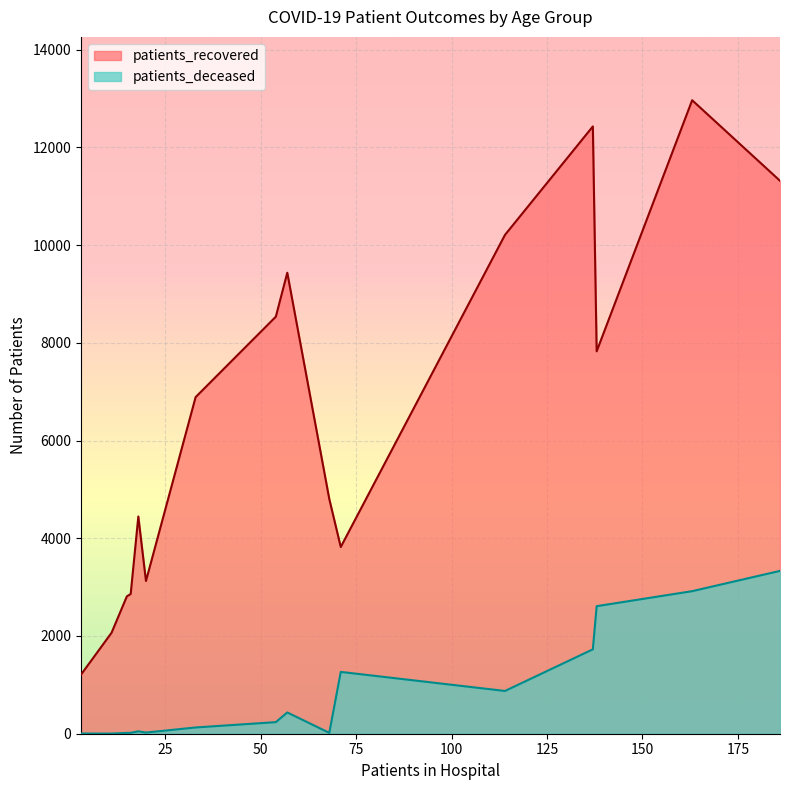

What is the difference between the maximum and minimum values in the patients_deceased series?

3329